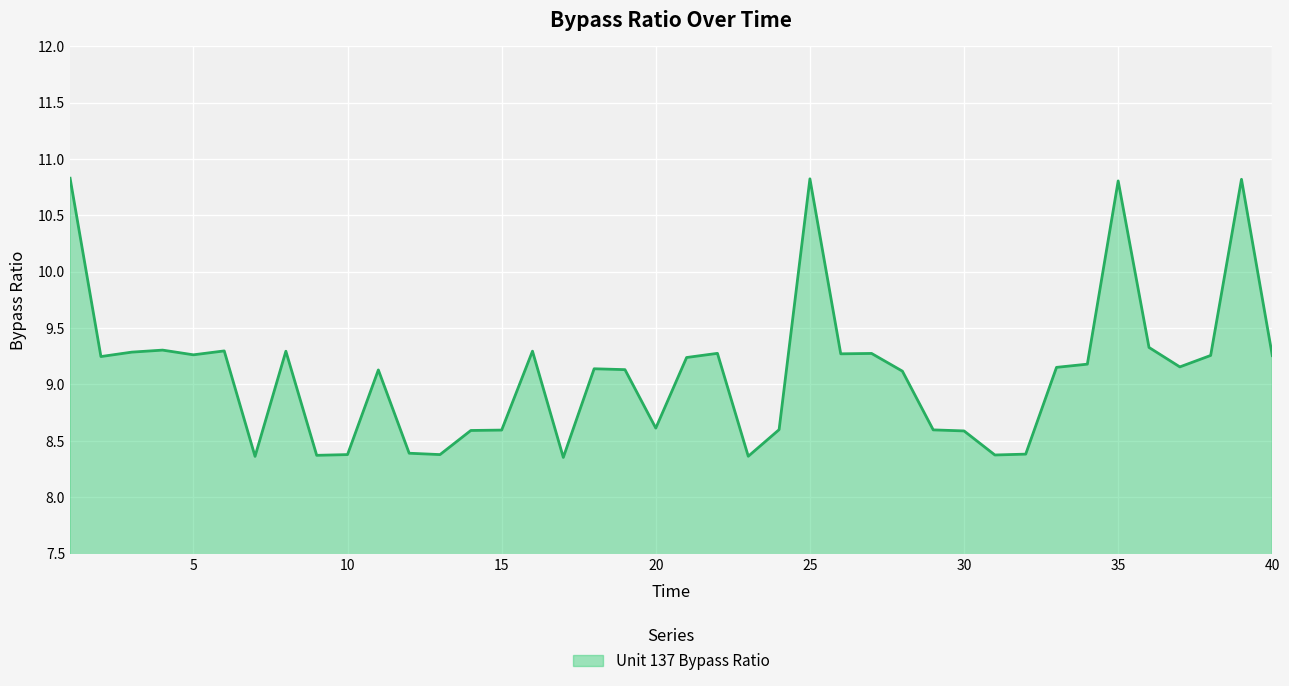

Count the number of data series in this chart.

1